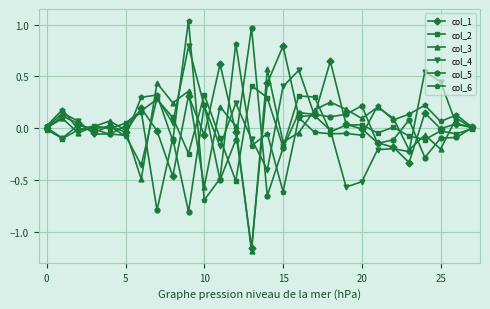

How many categories are shown in the chart?

28